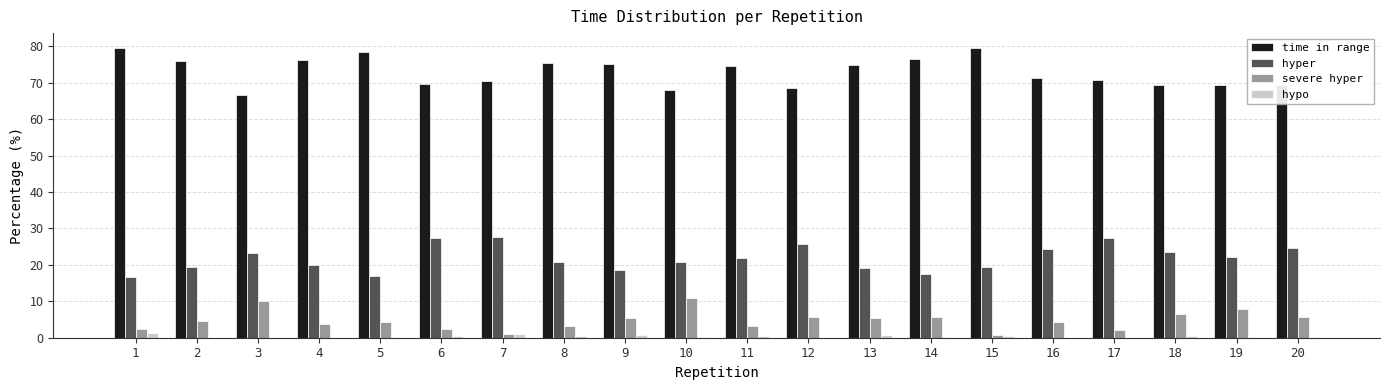

Does the chart contain stacked bars?

No